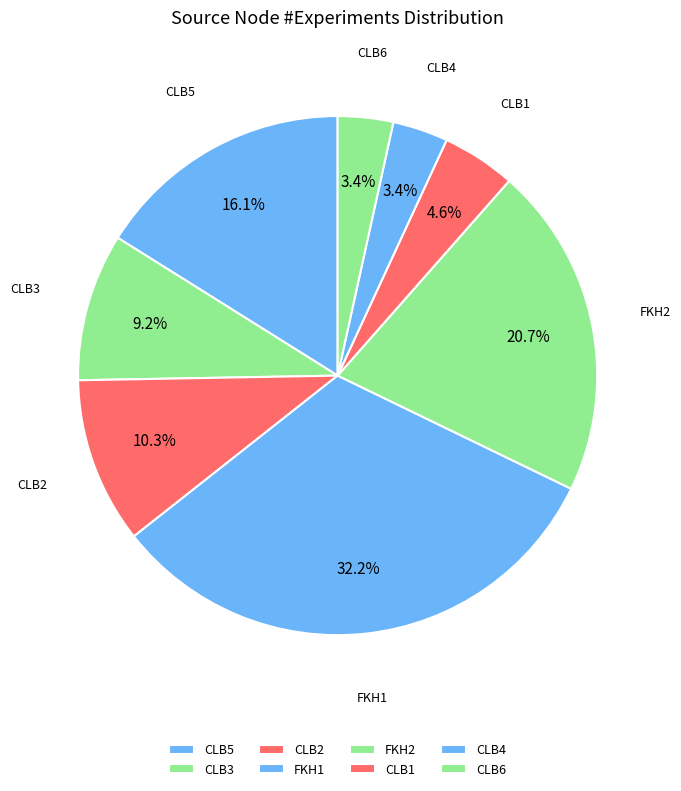

Does any single category account for the majority?

No